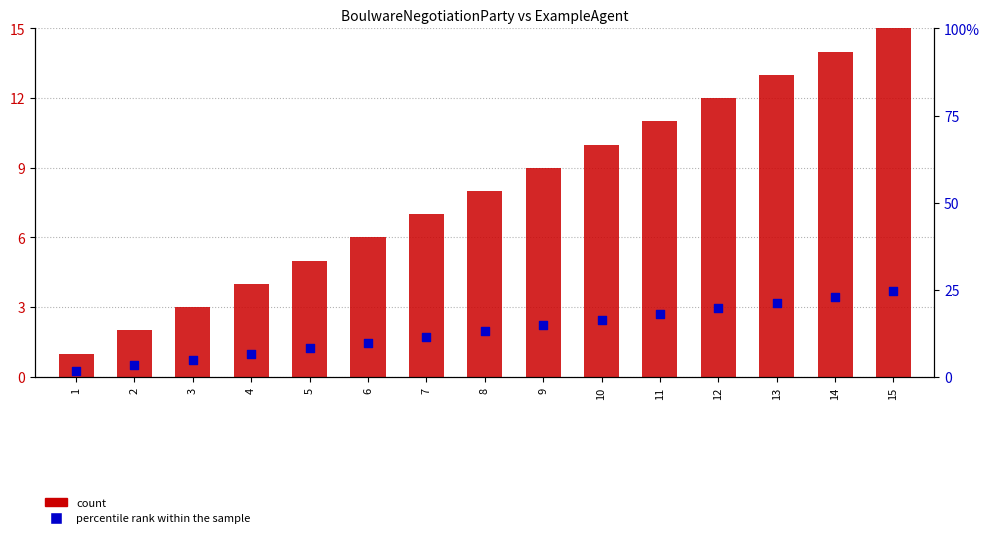

Which series has the widest spread of Y values?

count